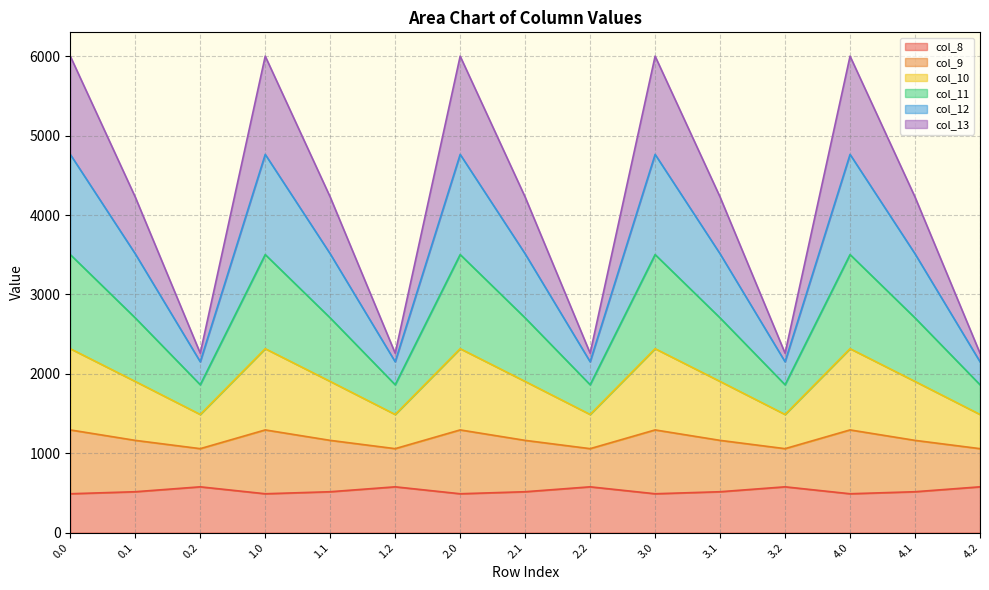

What is the greatest value displayed?

6000.7